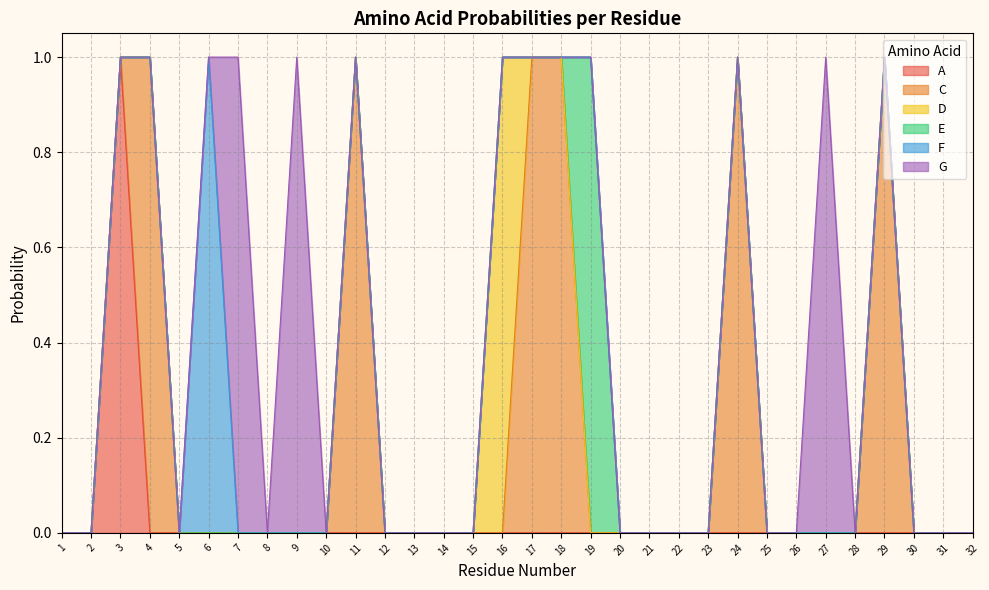

Rank the series by their maximum value, from highest to lowest.

A, C, D, E, F, G